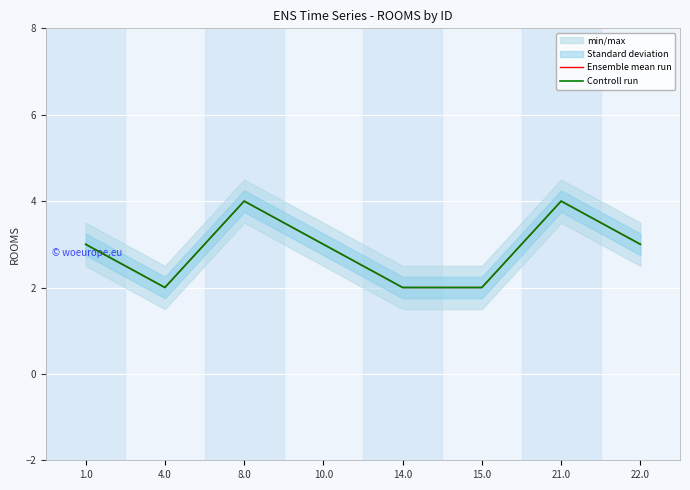

Is it true that Ensemble mean run equals 3 at 1.0?

True